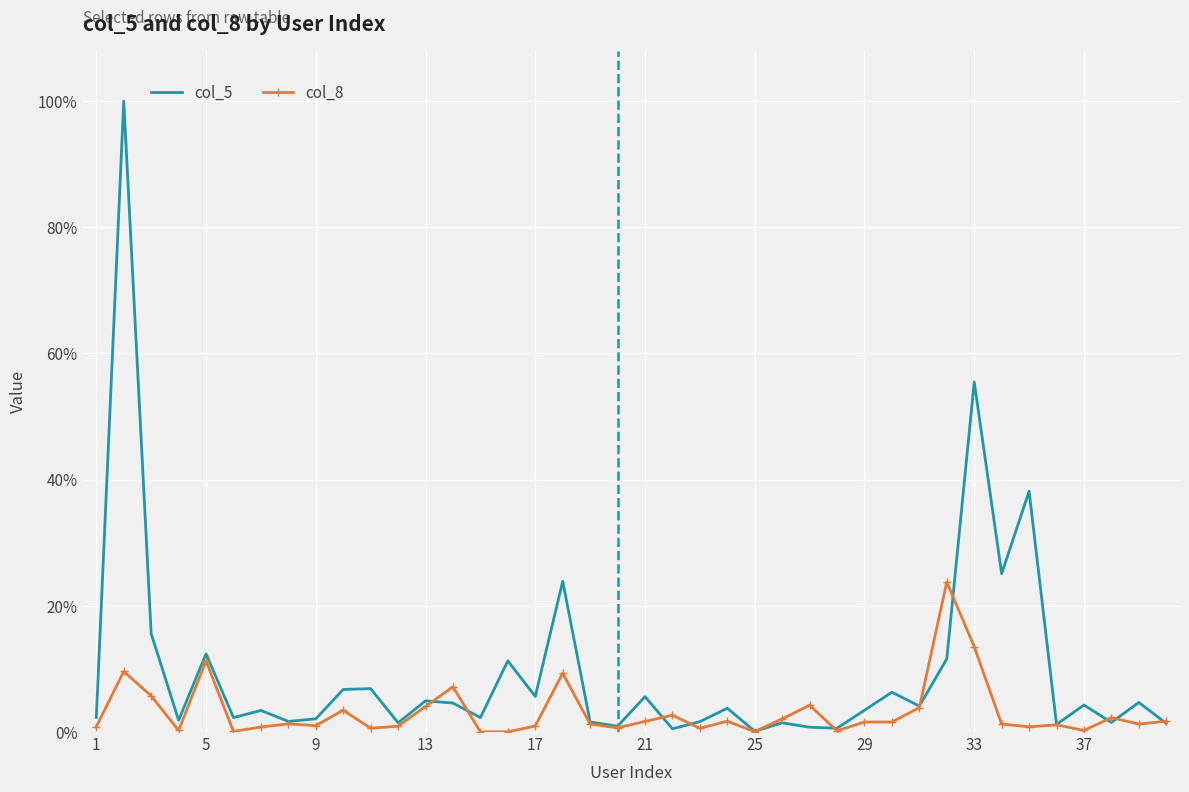

What are all the series names shown in the legend?

col_5, col_8